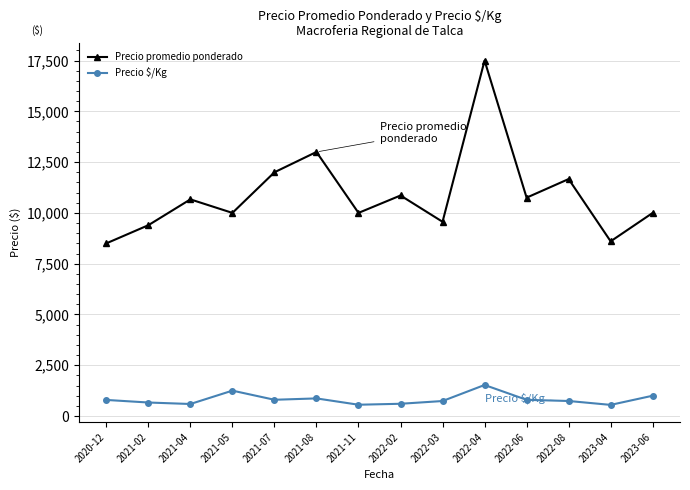

What is the label of the 6th point from the right?

2022-03